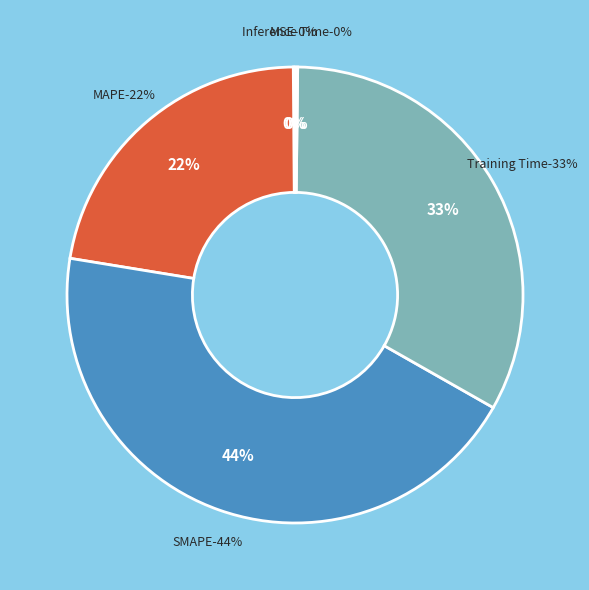

What is the smallest slice in the pie chart?

MSE